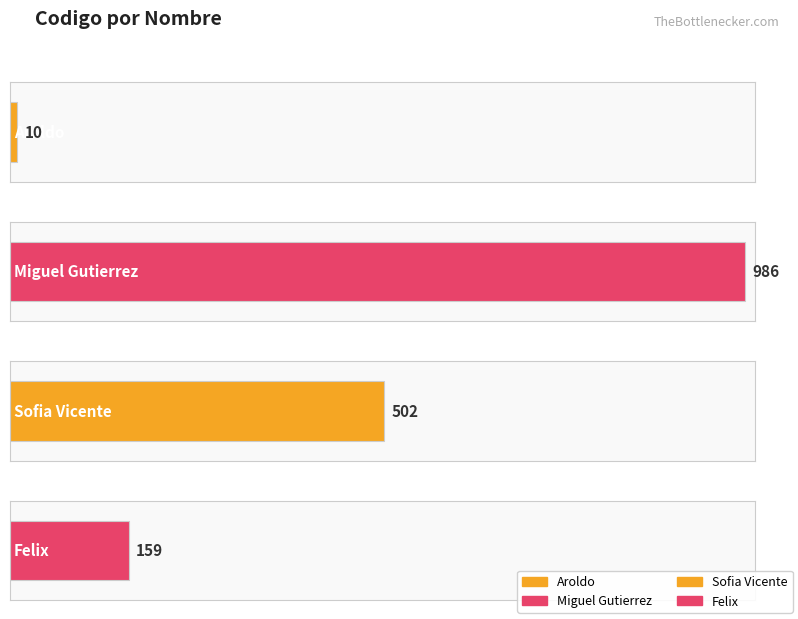

Between Sofia Vicente and Aroldo, which is larger?

Sofia Vicente